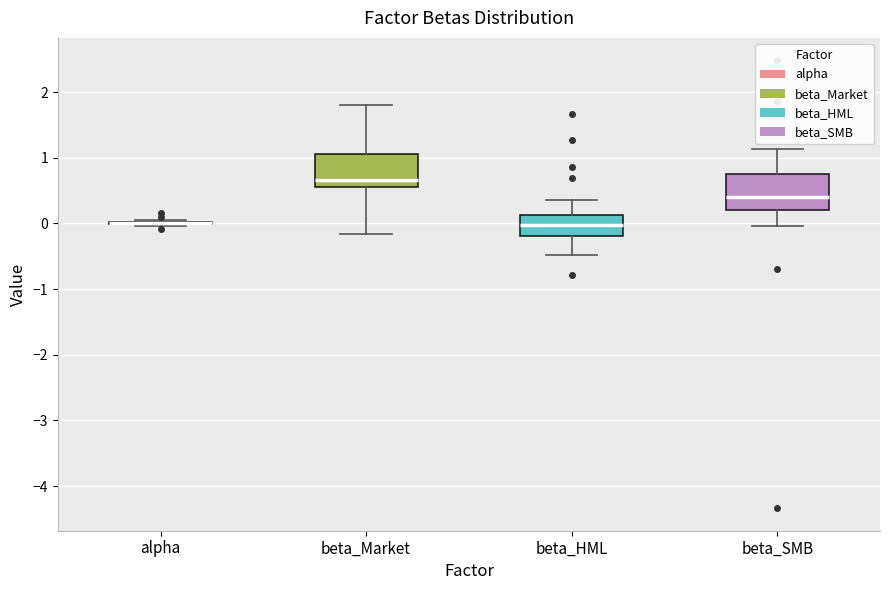

Reading left to right, read every box against the y-axis: the position of its median line, the range the box covers, and the ends of its whiskers. The values are not printed on the chart, so give them approximately, as read against the axis.

alpha: box collapsed to a line at 0.0, whiskers 0.0 to 0.0
beta_Market: median 0.7, box 0.6 to 1.1, whiskers -0.2 to 1.8
beta_HML: median 0.0, box -0.2 to 0.1, whiskers -0.5 to 0.4
beta_SMB: median 0.4, box 0.2 to 0.8, whiskers 0.0 to 1.1